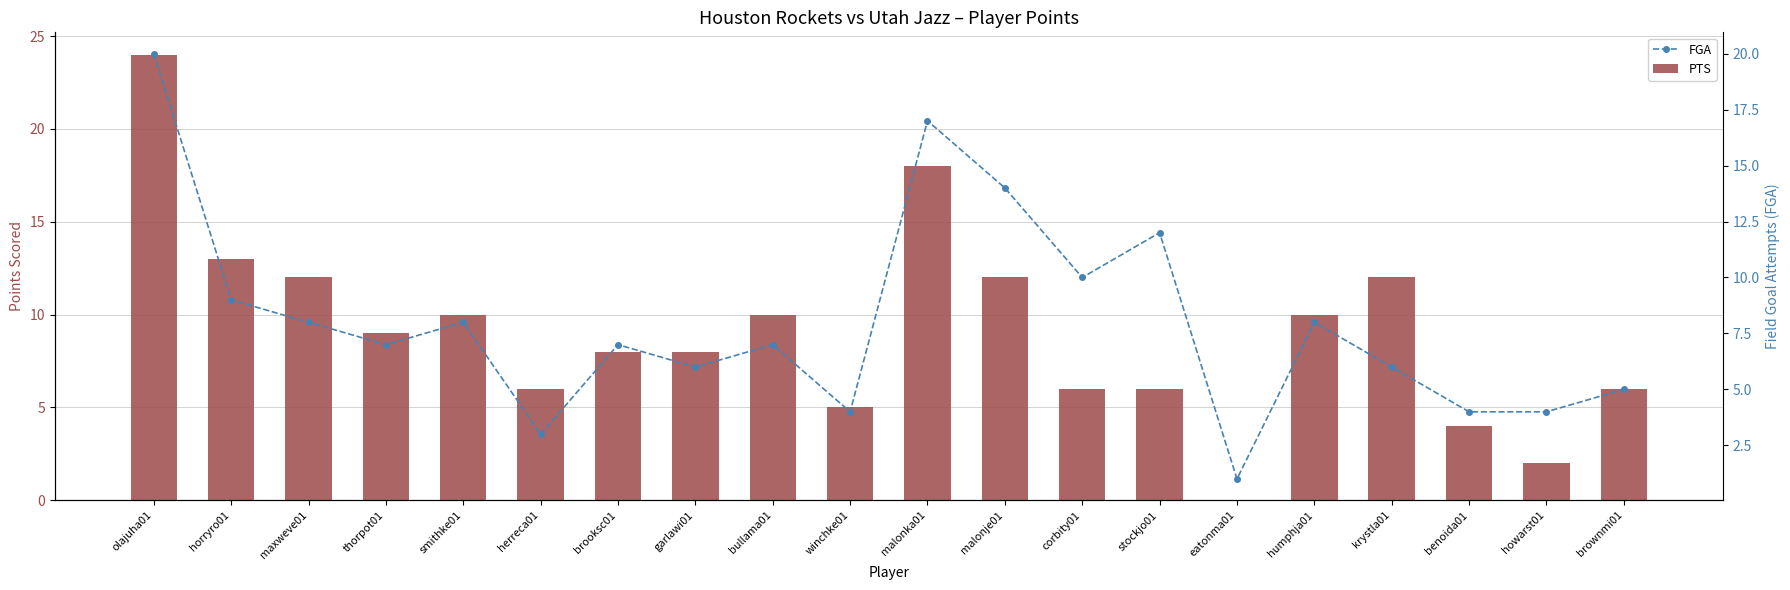

List the labels in order of PTS value, smallest first.

eatonma01, howarst01, benoida01, winchke01, herreca01, corbity01, stockjo01, brownmi01, brooksc01, garlawi01, thorpot01, smithke01, bullama01, humphja01, maxweve01, malonje01, krystla01, horryro01, malonka01, olajuha01